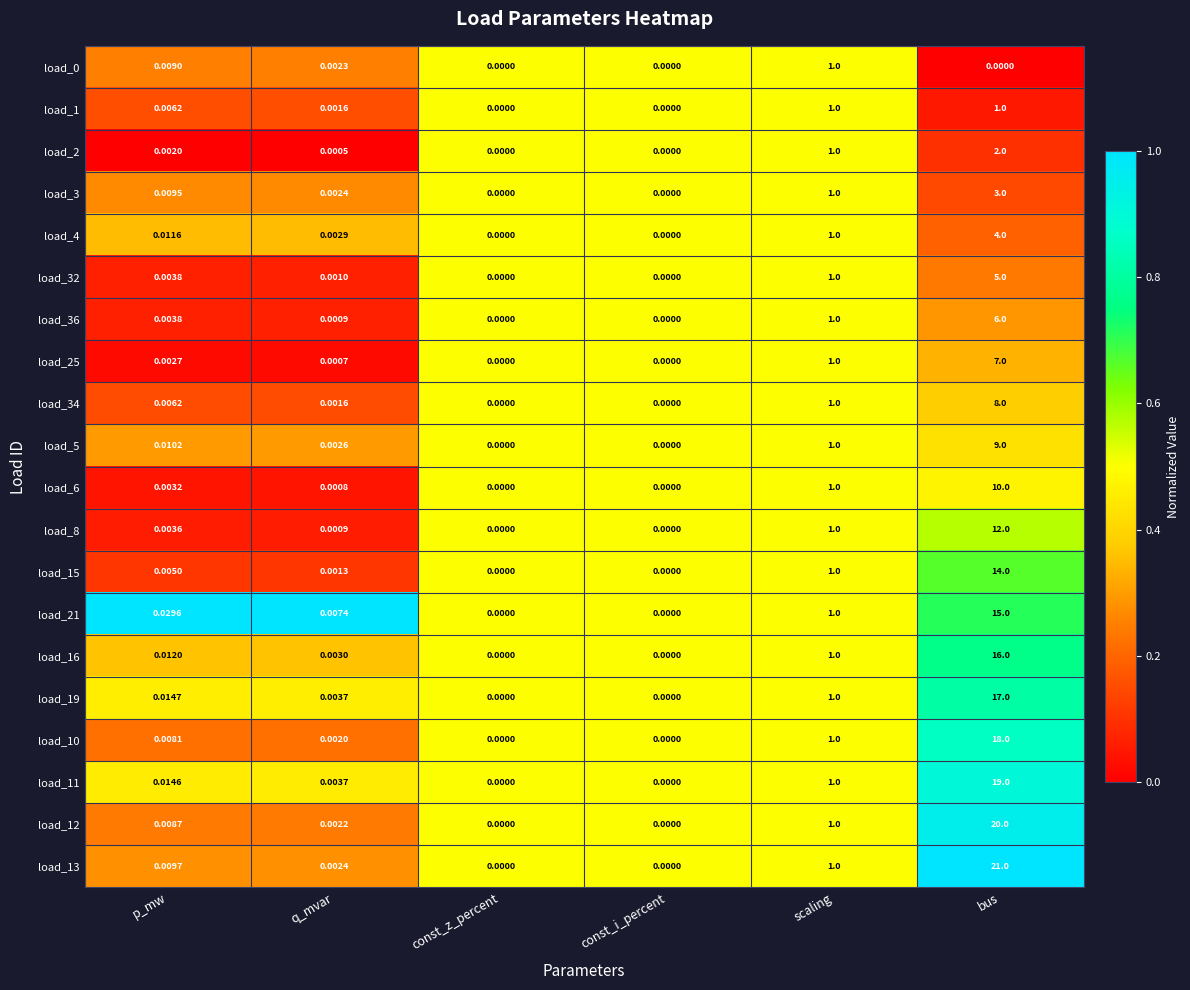

Is the value of load_0 at const_i_percent greater than the value of load_4 at scaling?

No